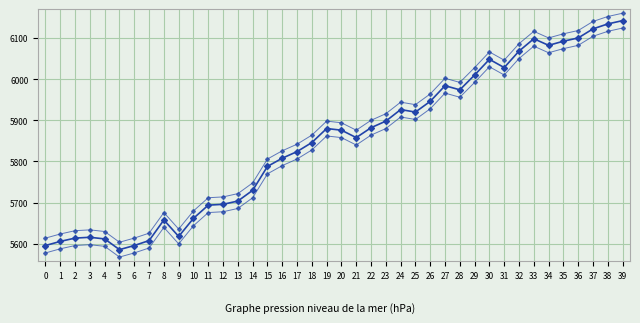

Reading left to right, transcribe all the data shown in this chart.

5596	5606	5614	5616	5612	5586	5596	5608	5658	5618	5662	5694	5696	5704	5730	5788	5808	5824	5846	5880	5876	5858	5882	5898	5926	5920	5946	5984	5974	6010	6048	6028	6068	6098	6082	6092	6100	6122	6134	6142